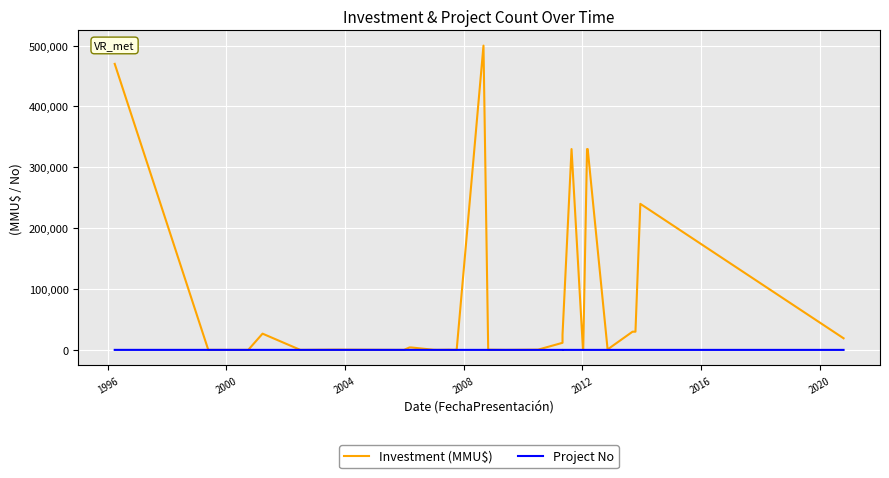

How many intersections are there between Project No and Investment (MMU$)?

8